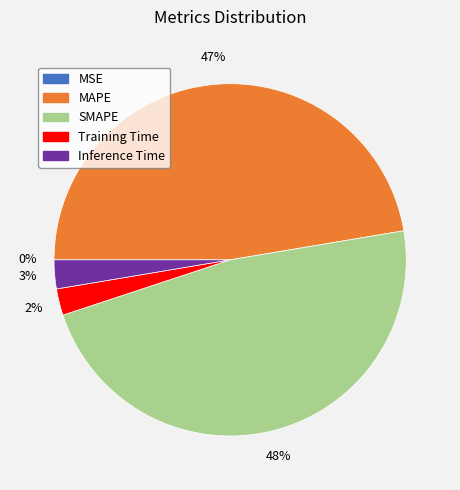

Is there any slice that represents more than half of the pie?

No